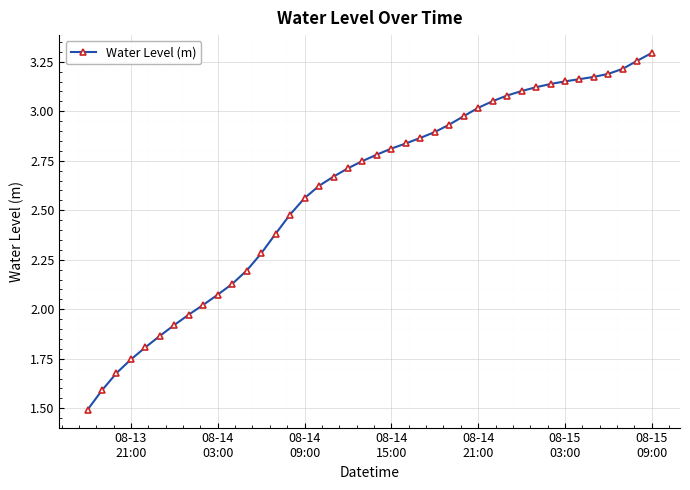

Count the number of categories in the chart.

40